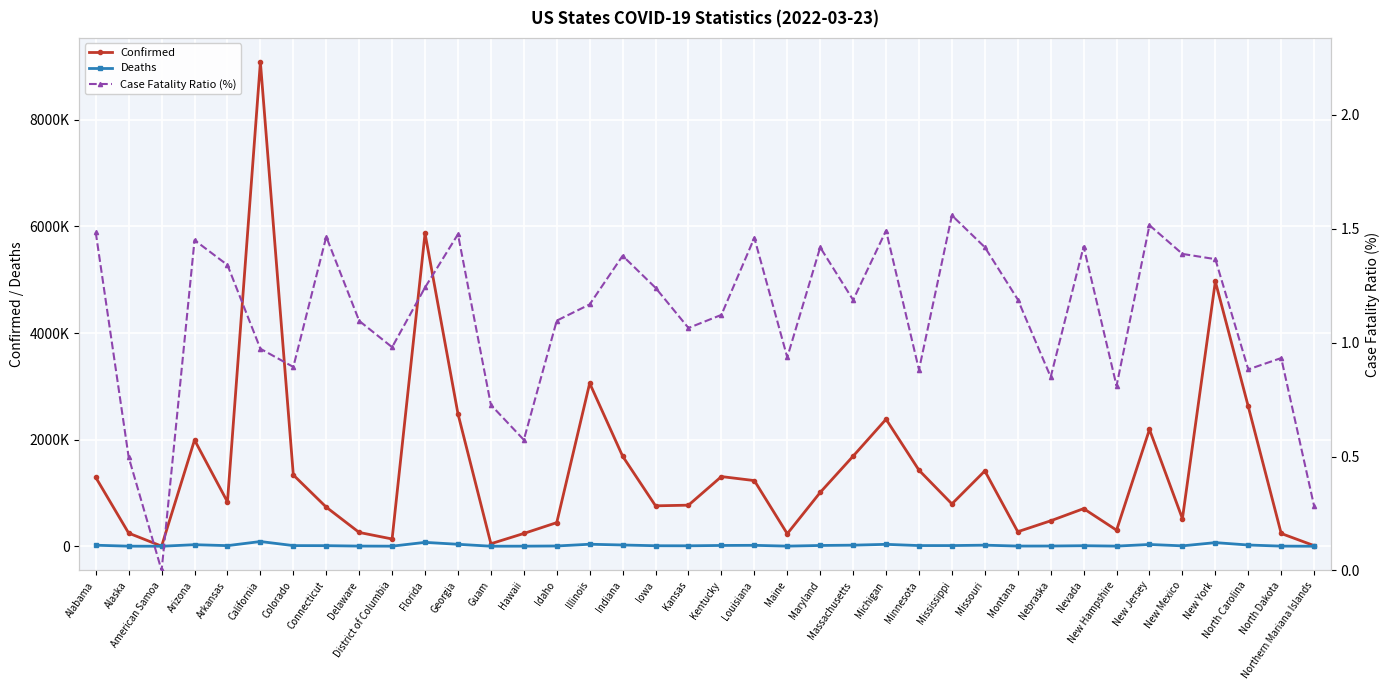

At which category is the sum across all series the highest?

California